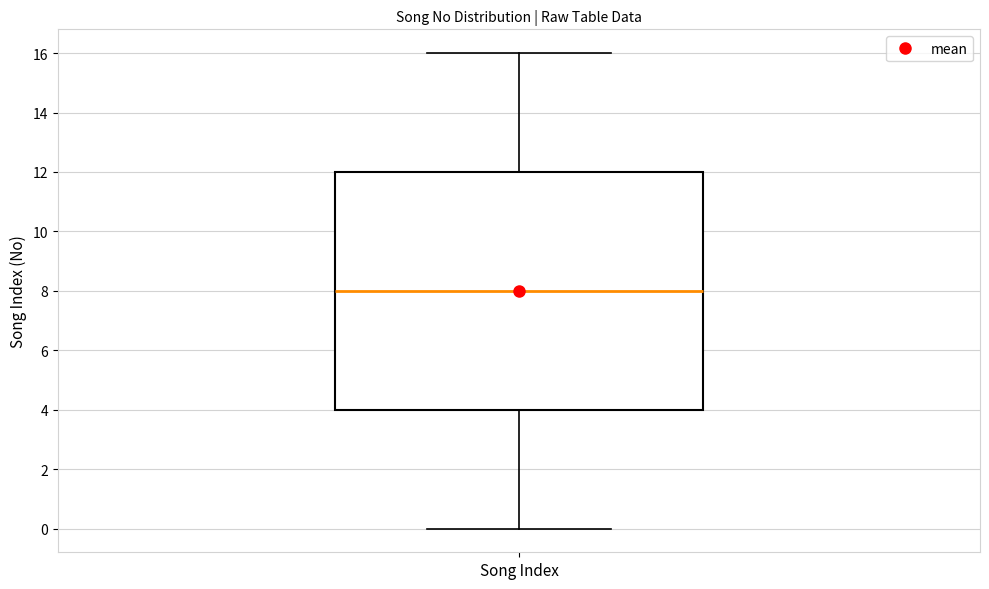

Read this box plot against the y-axis: the position of the median line, the range covered by the box, and the ends of both whiskers. The values are not printed on the chart, so give them approximately, as read against the axis.

median 8, box 4 to 12, whiskers 0 to 16